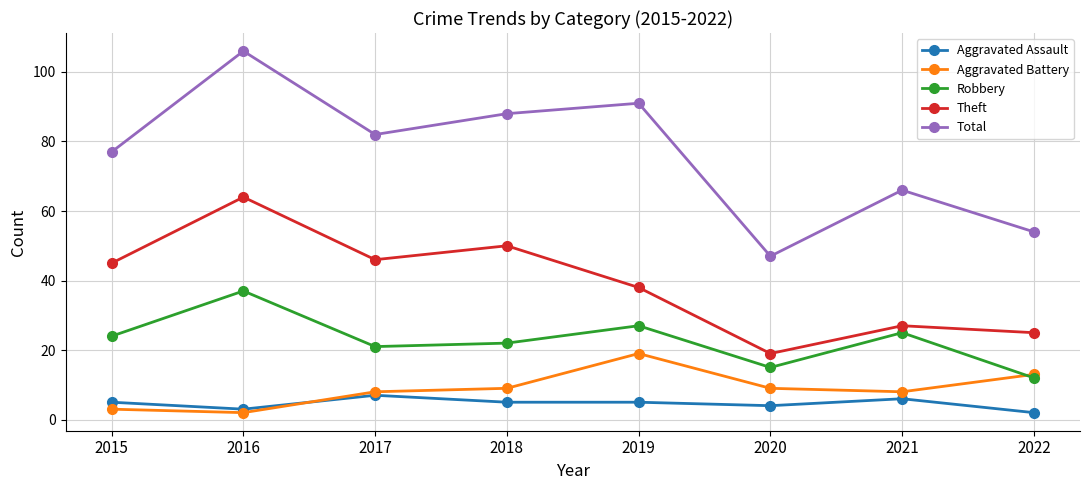

Reading left to right, extract all data points from this chart.

Aggravated Assault: 2015=5	2016=3	2017=7	2018=5	2019=5	2020=4	2021=6	2022=2
Aggravated Battery: 2015=3	2016=2	2017=8	2018=9	2019=19	2020=9	2021=8	2022=13
Robbery: 2015=24	2016=37	2017=21	2018=22	2019=27	2020=15	2021=25	2022=12
Theft: 2015=45	2016=64	2017=46	2018=50	2019=38	2020=19	2021=27	2022=25
Total: 2015=77	2016=106	2017=82	2018=88	2019=91	2020=47	2021=66	2022=54